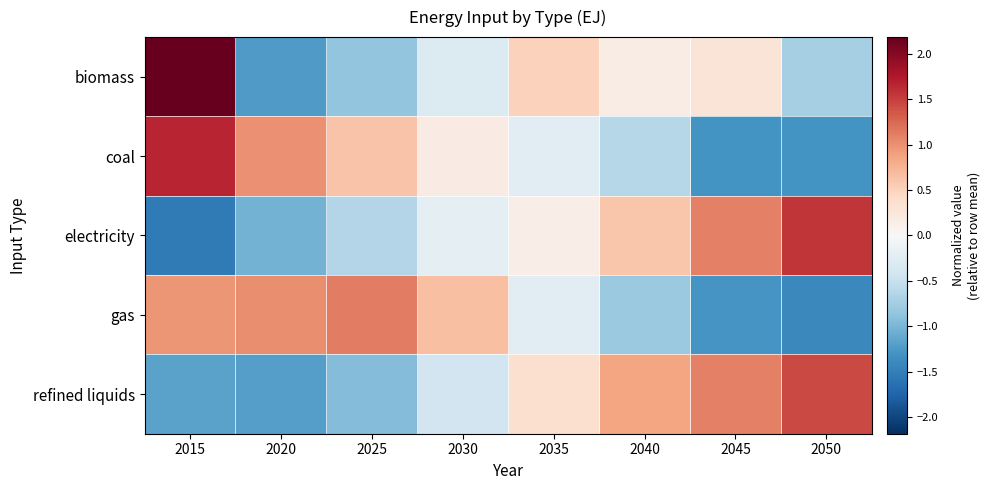

Reading left to right, extract all data points from this chart.

biomass: 2015=2.2	2020=-1.2	2025=-0.9	2030=-0.3	2035=0.5	2040=0.2	2045=0.3	2050=-0.7
coal: 2015=1.7	2020=1.0	2025=0.6	2030=0.2	2035=-0.3	2040=-0.6	2045=-1.3	2050=-1.3
electricity: 2015=-1.5	2020=-1.0	2025=-0.6	2030=-0.2	2035=0.1	2040=0.6	2045=1.1	2050=1.6
gas: 2015=1.0	2020=1.0	2025=1.1	2030=0.6	2035=-0.2	2040=-0.8	2045=-1.3	2050=-1.4
refined liquids: 2015=-1.2	2020=-1.2	2025=-0.9	2030=-0.4	2035=0.3	2040=0.9	2045=1.1	2050=1.4